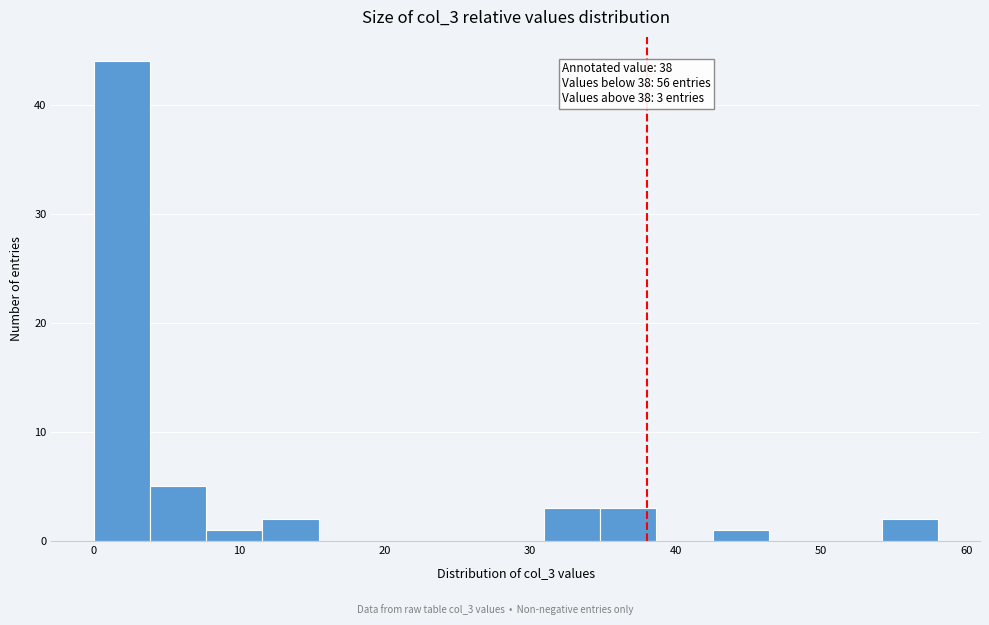

Around what value on the x-axis is the tallest bar? Give the approximate position of its centre, as read against the axis.

2